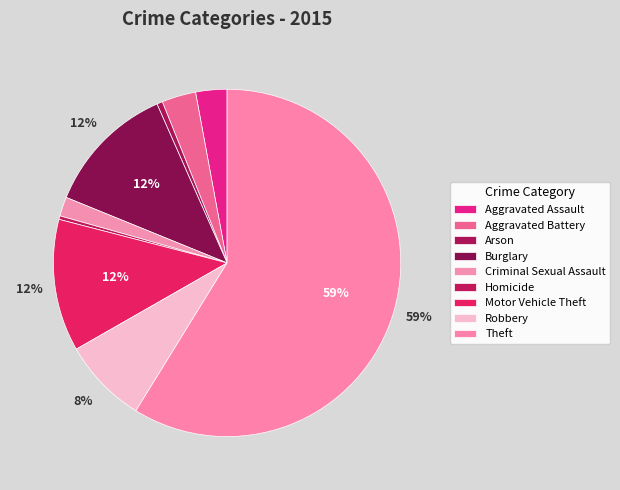

Does Theft account for over 50% of the chart?

Yes